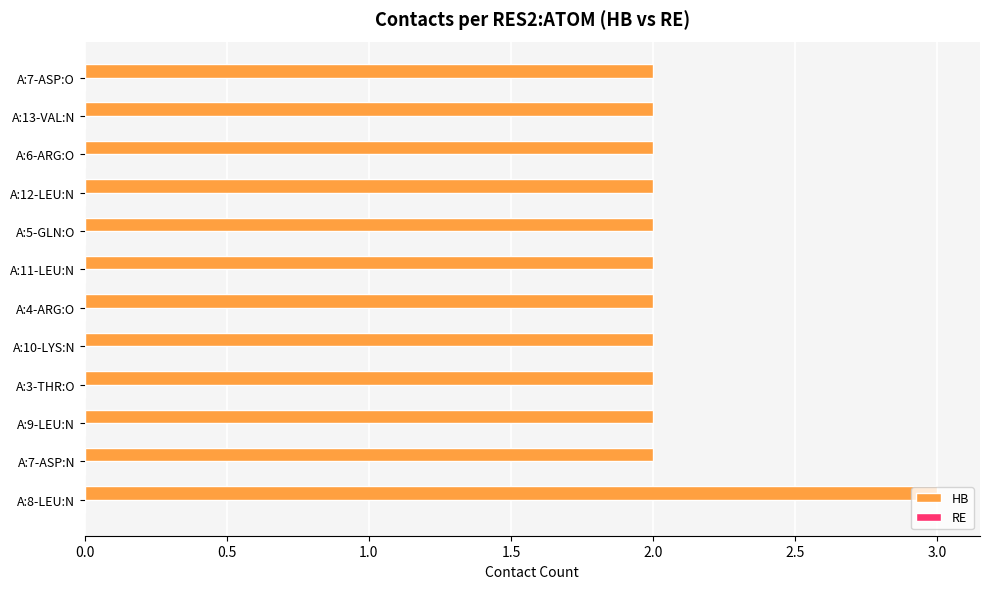

What is the sum of all values?

25